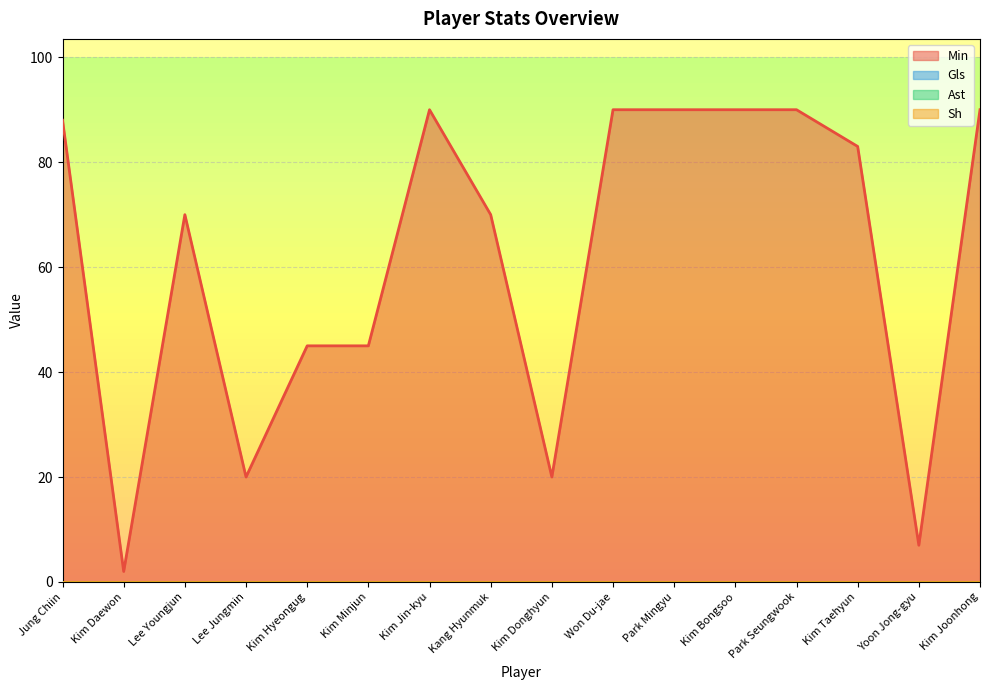

What is the label of the 11th point from the right?

Kim Minjun